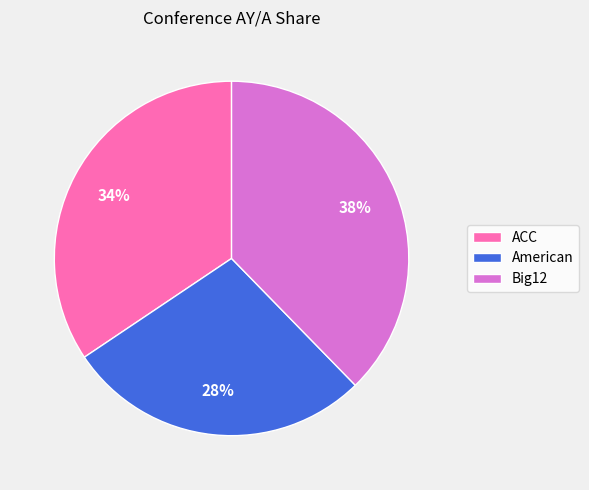

To the nearest percent, what is the combined percentage of American and ACC?

62%